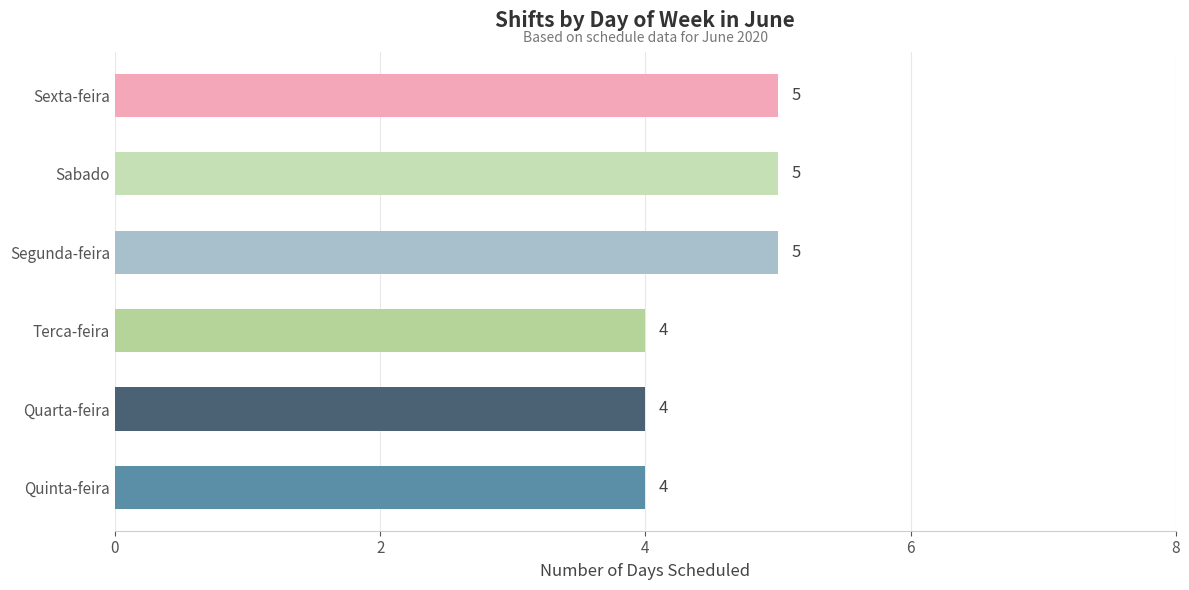

Reading bottom to top, what are all the values shown in this chart?

Quinta-feira=4	Quarta-feira=4	Terca-feira=4	Segunda-feira=5	Sabado=5	Sexta-feira=5